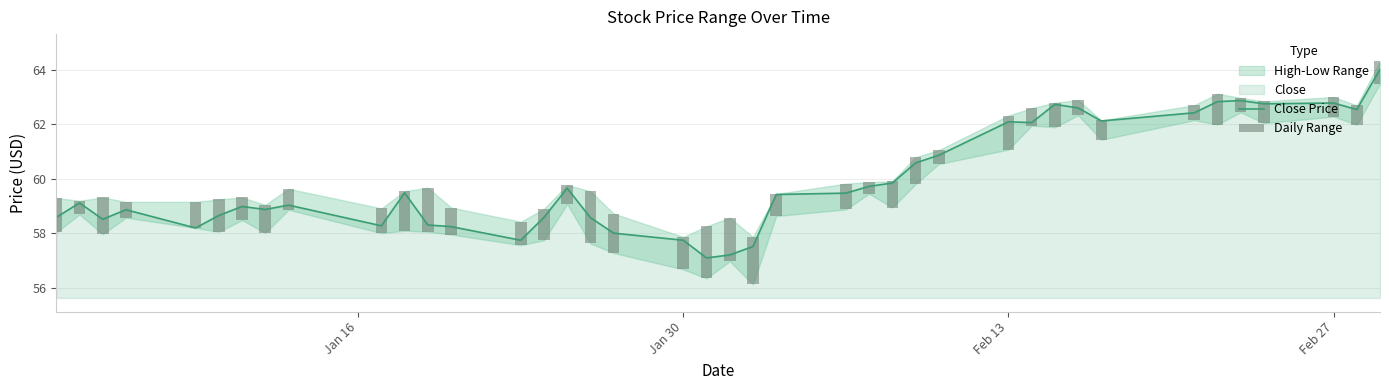

What is the value of the 19th bar from the left?

57.7